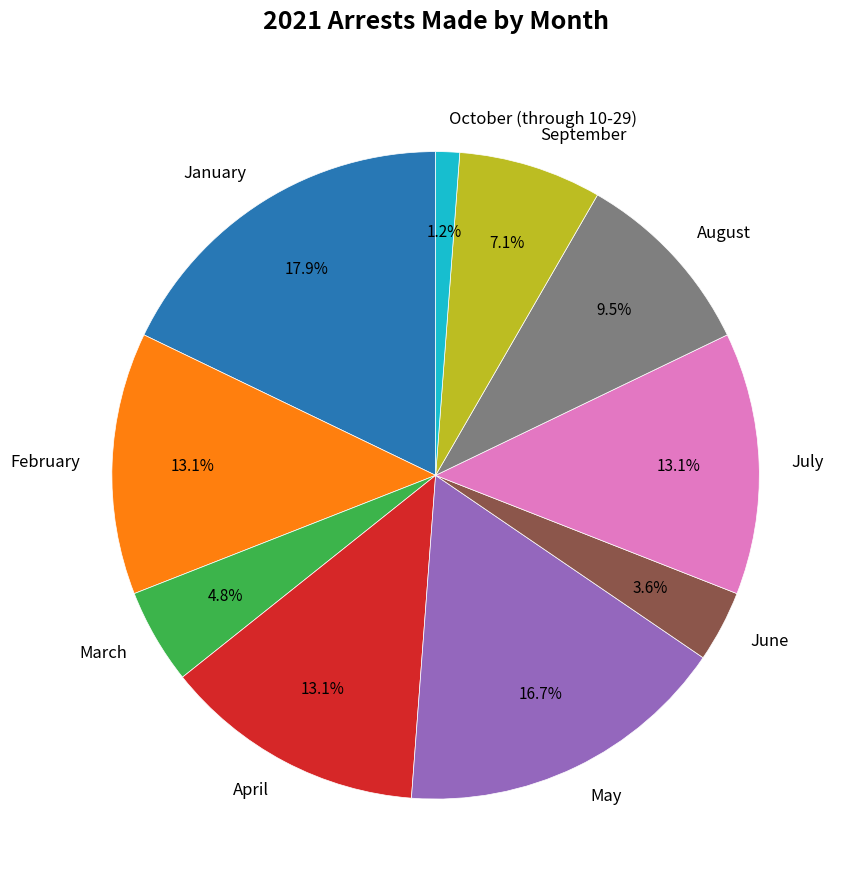

Combined, what portion of the pie is April and July?

26.2%